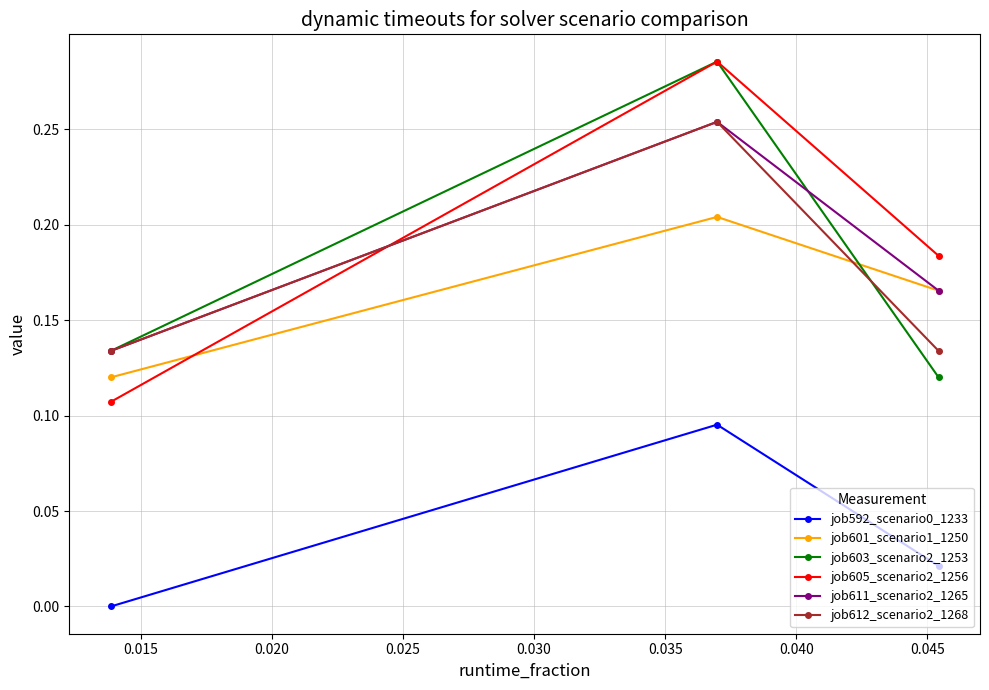

Which series has the widest spread of values?

job605_scenario2_1256